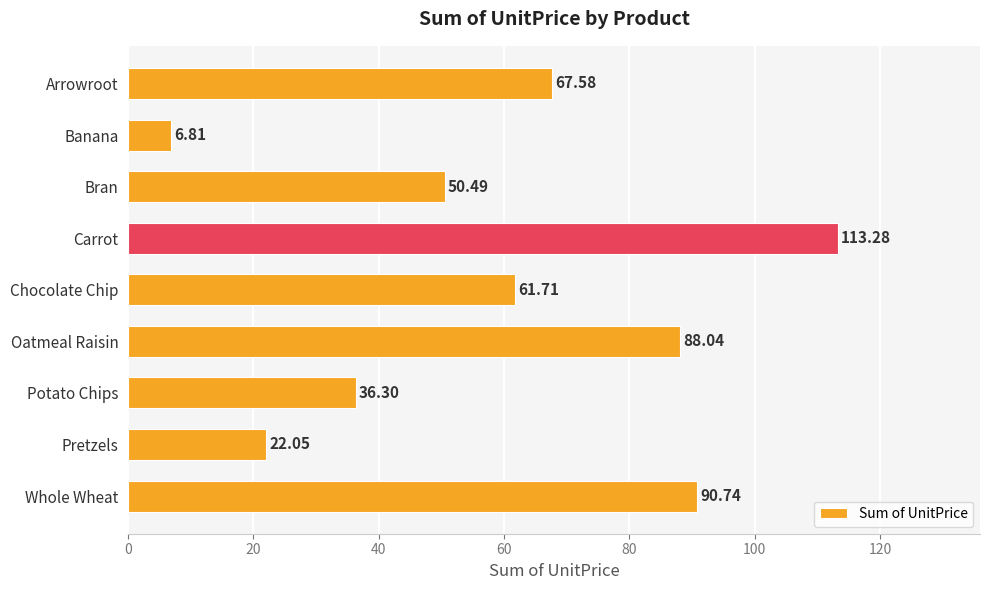

Which category has the highest value across all series?

Carrot